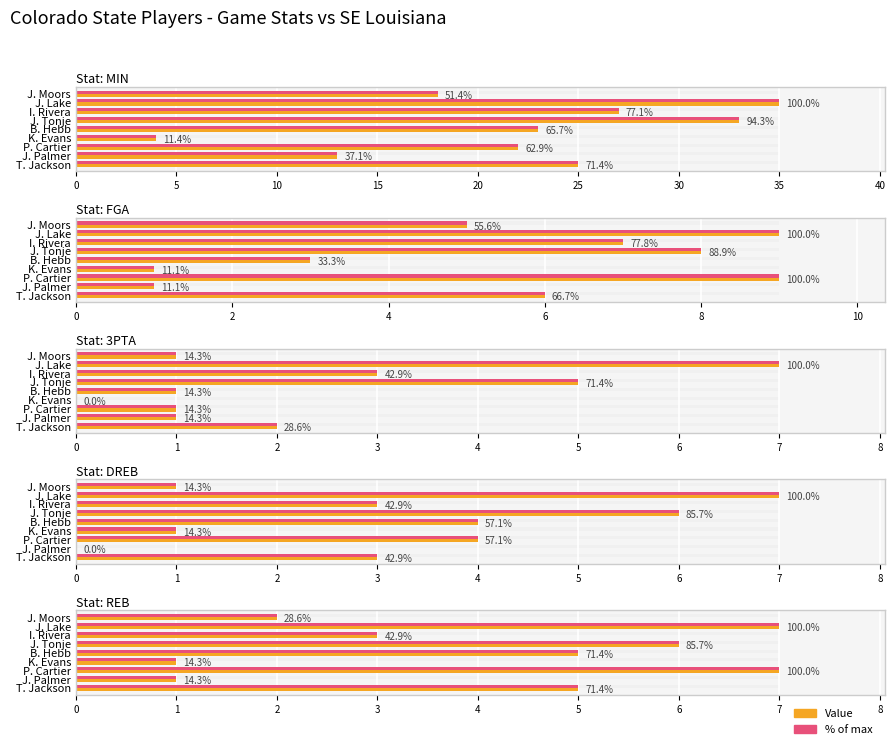

Reading right to left, what are all the values shown in this chart?

MIN: T. Jackson=25	J. Palmer=13	P. Cartier=22	K. Evans=4	B. Hebb=23	J. Tonje=33	I. Rivera=27	J. Lake=35	J. Moors=18
FGA: T. Jackson=6	J. Palmer=1	P. Cartier=9	K. Evans=1	B. Hebb=3	J. Tonje=8	I. Rivera=7	J. Lake=9	J. Moors=5
3PTA: T. Jackson=2	J. Palmer=1	P. Cartier=1	K. Evans=0	B. Hebb=1	J. Tonje=5	I. Rivera=3	J. Lake=7	J. Moors=1
DREB: T. Jackson=3	J. Palmer=0	P. Cartier=4	K. Evans=1	B. Hebb=4	J. Tonje=6	I. Rivera=3	J. Lake=7	J. Moors=1
REB: T. Jackson=5	J. Palmer=1	P. Cartier=7	K. Evans=1	B. Hebb=5	J. Tonje=6	I. Rivera=3	J. Lake=7	J. Moors=2